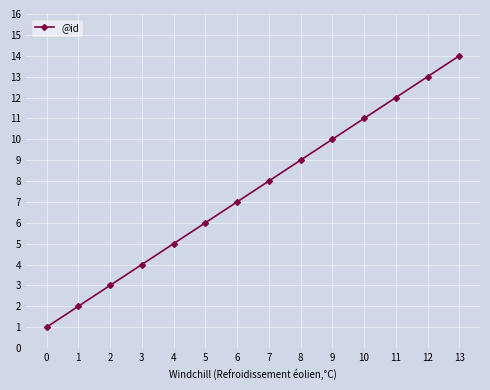

What is the value of the 4th point from the left?

4